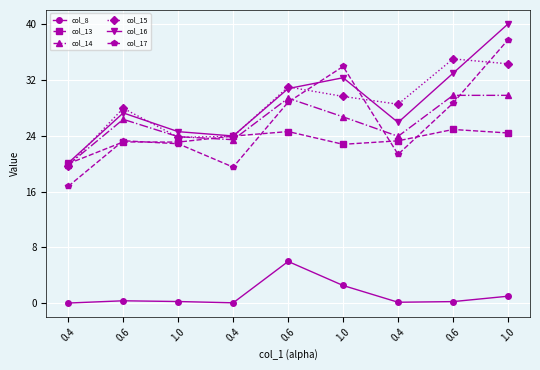

The value of col_15 at 0.4 is 43.9. True or false?

False